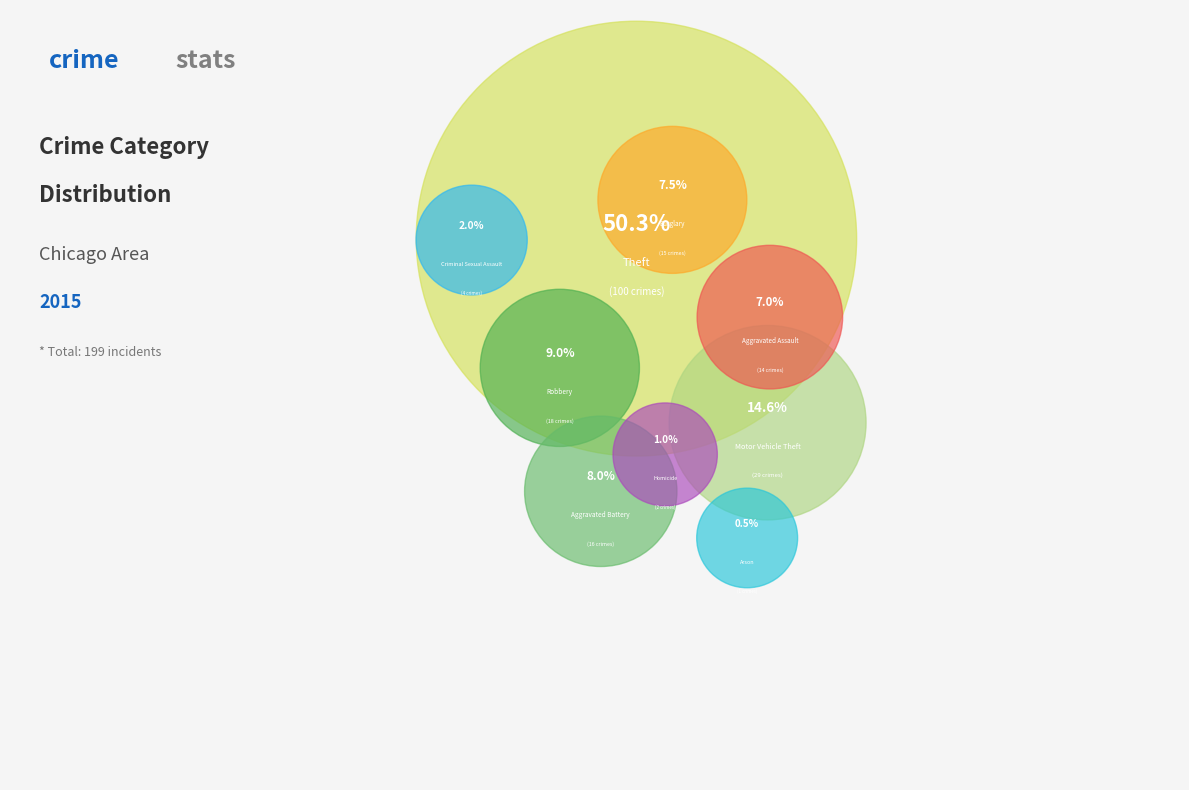

What portion of the pie excludes Aggravated Assault?

93.0%